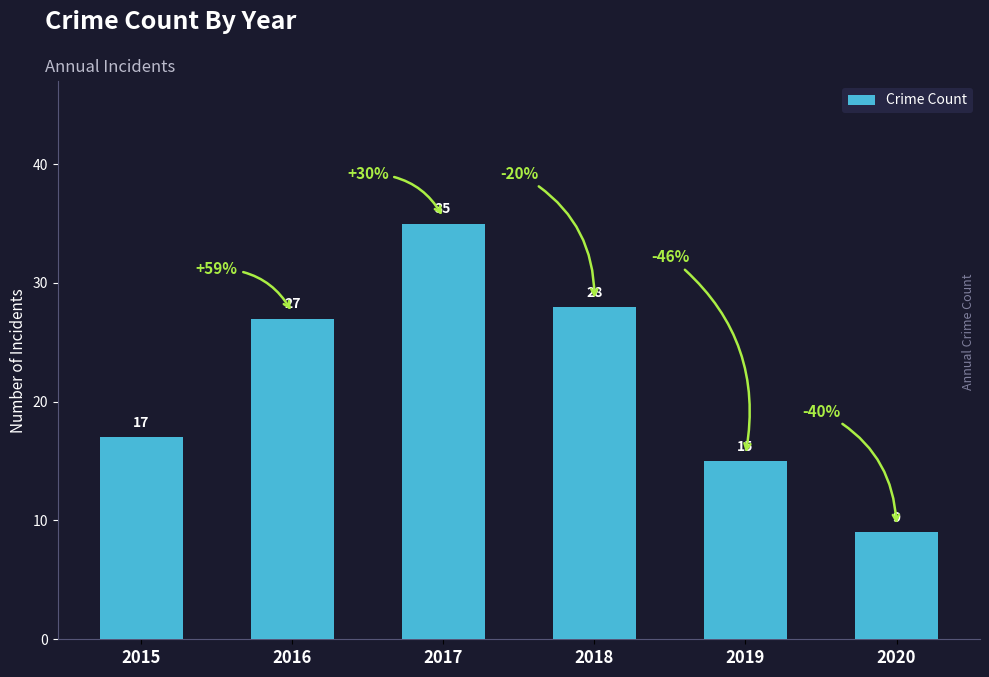

What is the approximate value at 2017?

35